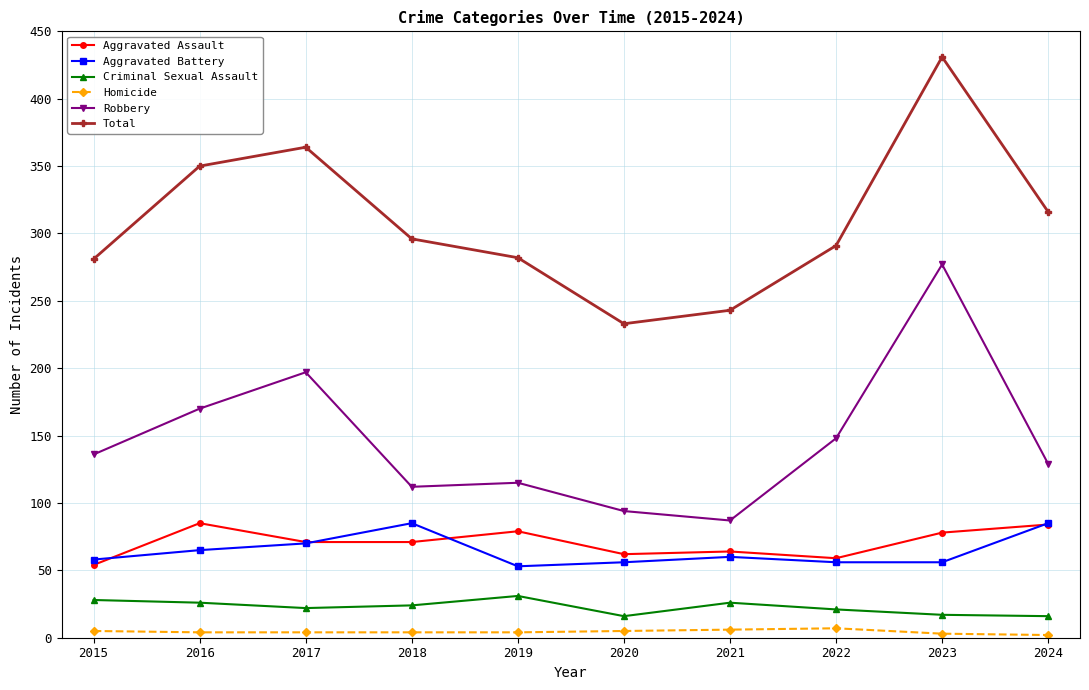

What is the difference between the highest and lowest values at 2016?

346